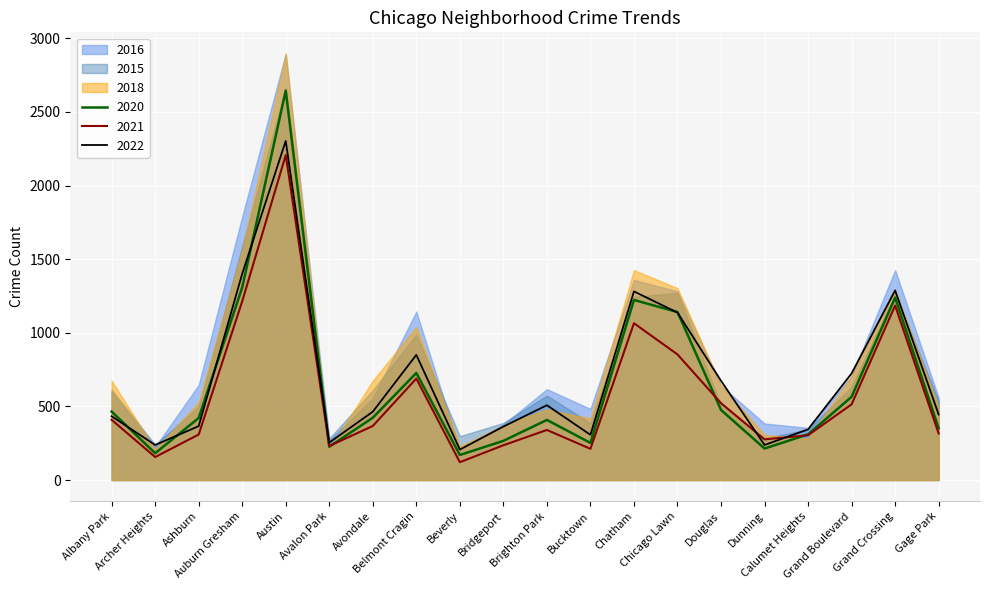

What is the label of the 3rd point from the left?

Ashburn